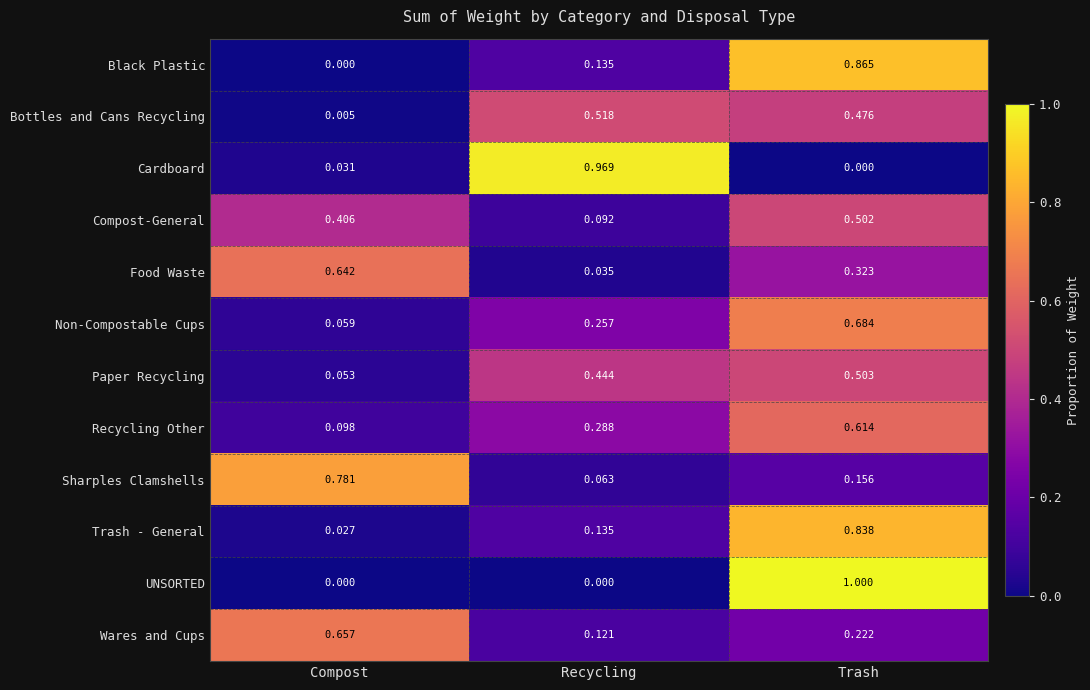

Which series has the largest range (max minus min)?

UNSORTED